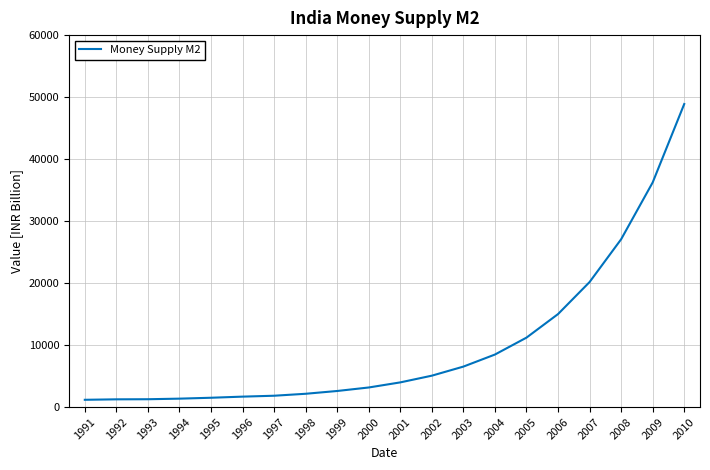

What is the maximum value shown in the chart?

48883.3